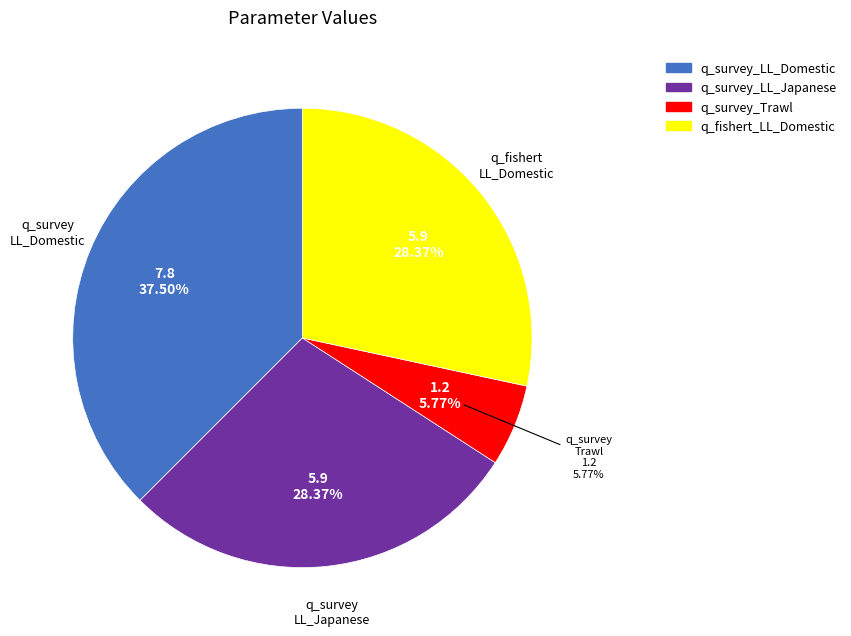

To the nearest percent, what is the combined percentage of q_survey_LL_Domestic and q_fishert_LL_Domestic?

66%